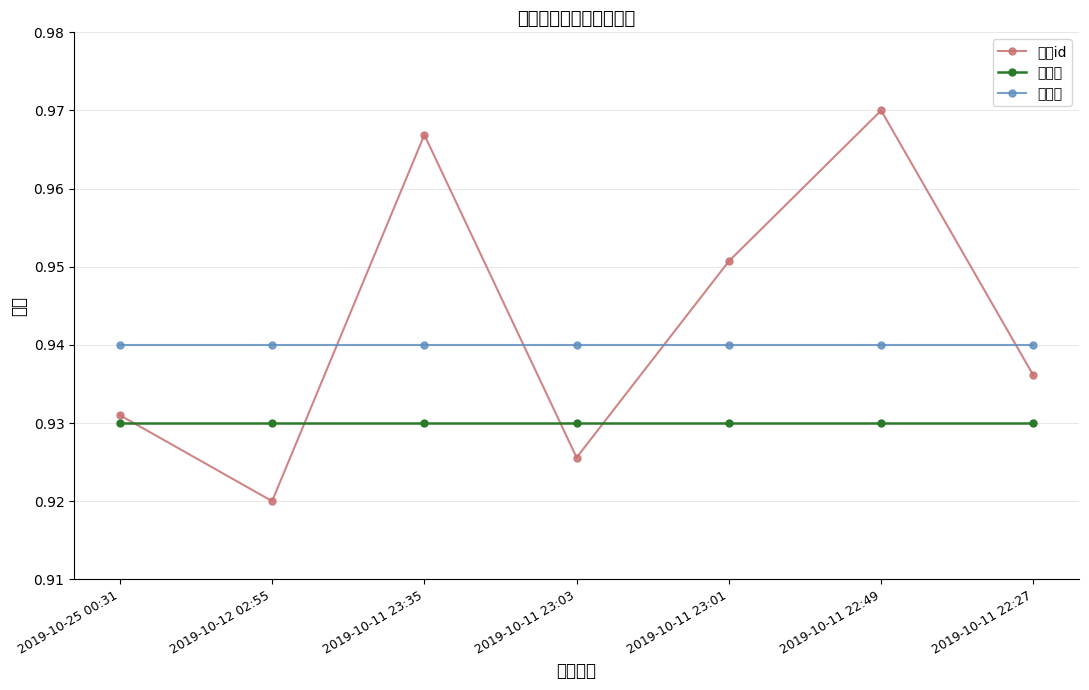

Reading left to right, what are all the values shown in this chart?

博主id: 2019-10-25 00:31=0.9	2019-10-12 02:55=0.9	2019-10-11 23:35=1.0	2019-10-11 23:03=0.9	2019-10-11 23:01=1.0	2019-10-11 22:49=1.0	2019-10-11 22:27=0.9
点赞数: 2019-10-25 00:31=0.9	2019-10-12 02:55=0.9	2019-10-11 23:35=0.9	2019-10-11 23:03=0.9	2019-10-11 23:01=0.9	2019-10-11 22:49=0.9	2019-10-11 22:27=0.9
回复数: 2019-10-25 00:31=0.9	2019-10-12 02:55=0.9	2019-10-11 23:35=0.9	2019-10-11 23:03=0.9	2019-10-11 23:01=0.9	2019-10-11 22:49=0.9	2019-10-11 22:27=0.9